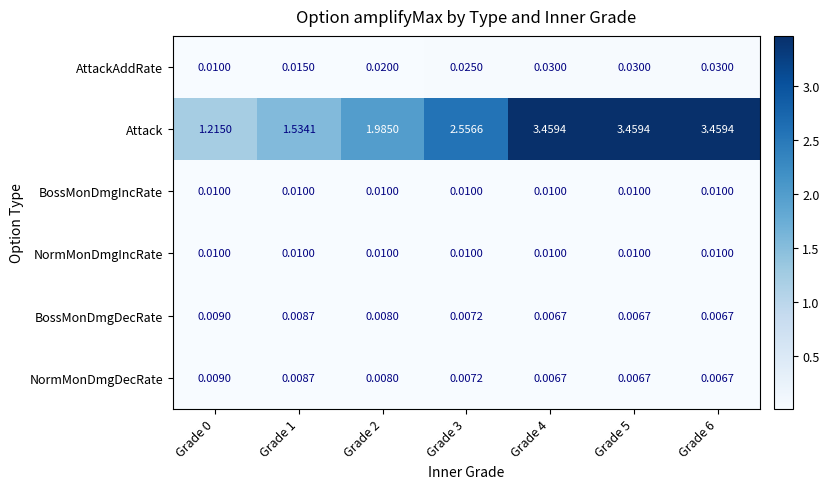

Which series has the largest range (max minus min)?

Attack